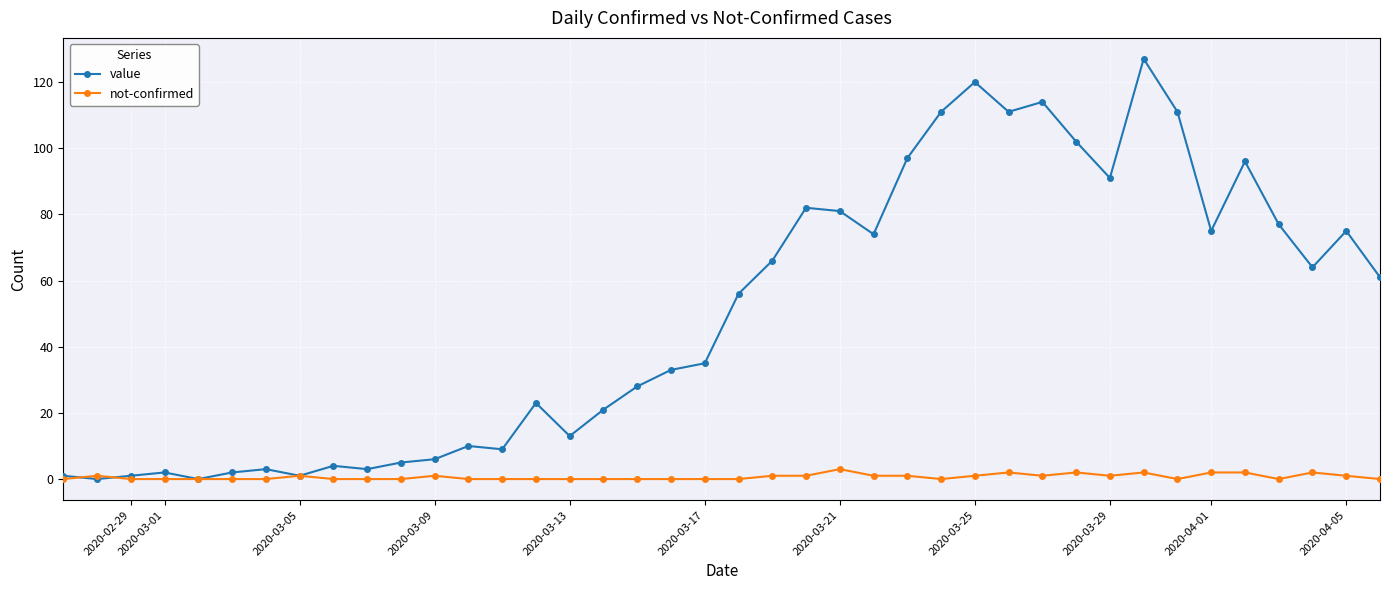

List the series in order of their overall mean, highest first.

value, not-confirmed